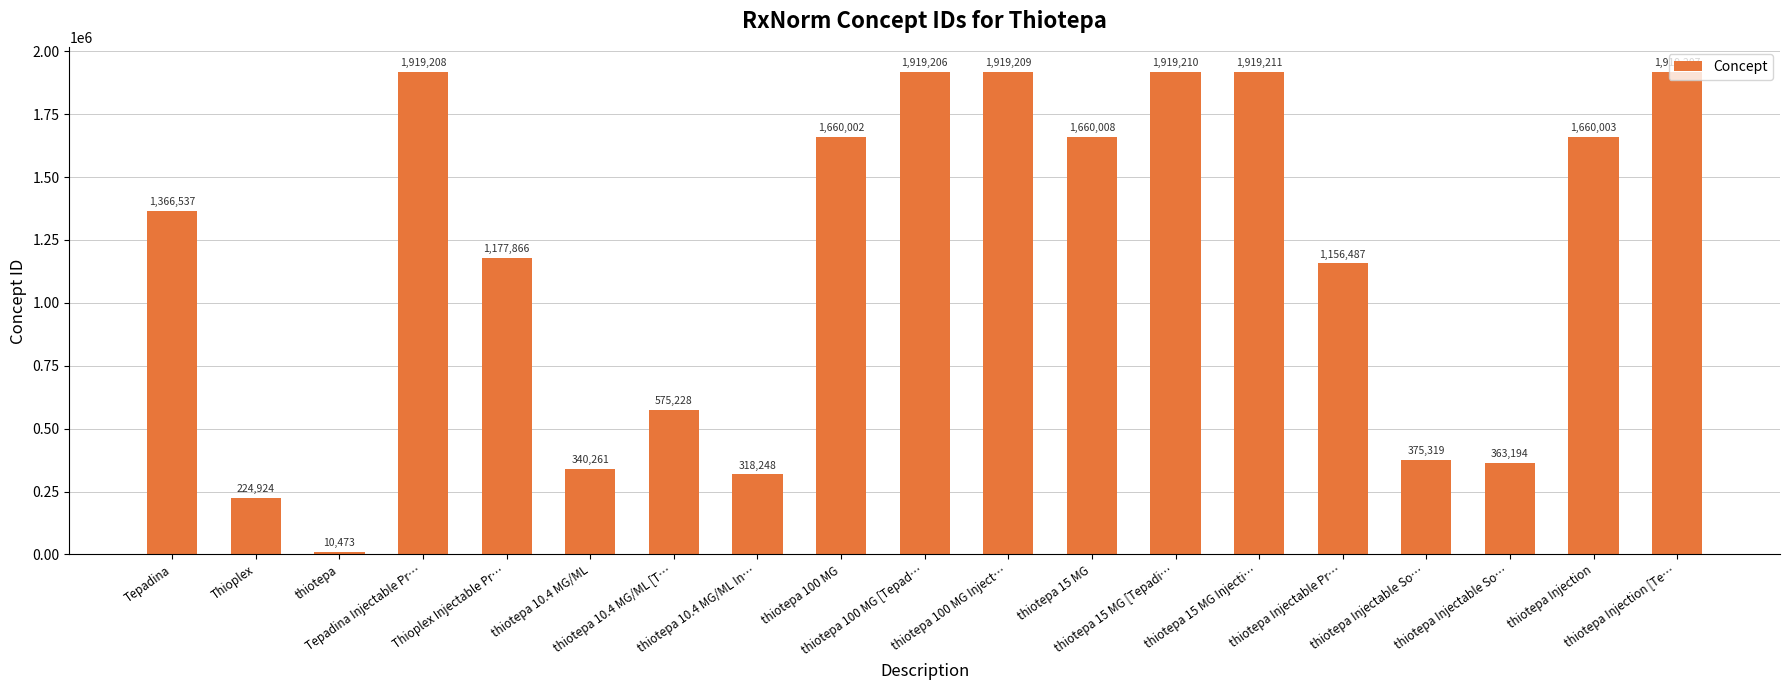

Are the bars horizontal?

No